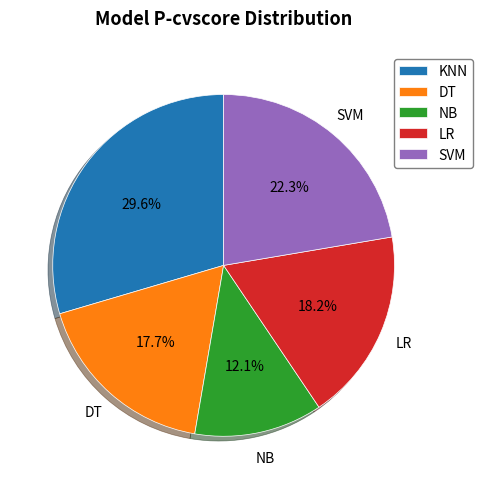

Is there any slice that represents more than half of the pie?

No